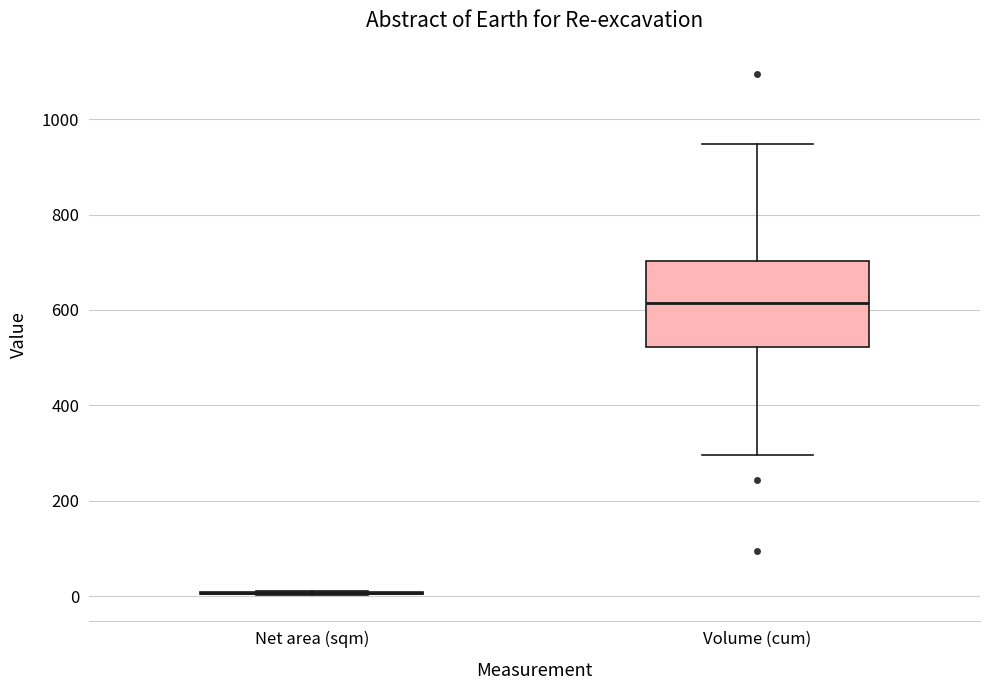

Reading left to right, transcribe this box plot: for each box, give where its median line is, the range the box spans, and where its two whiskers end, as read against the y-axis. The values are not printed on the chart, so give them approximately, as read against the axis.

Net area (sqm): box collapsed to a line at 0, whiskers 0 to 20
Volume (cum): median 620, box 520 to 700, whiskers 300 to 940